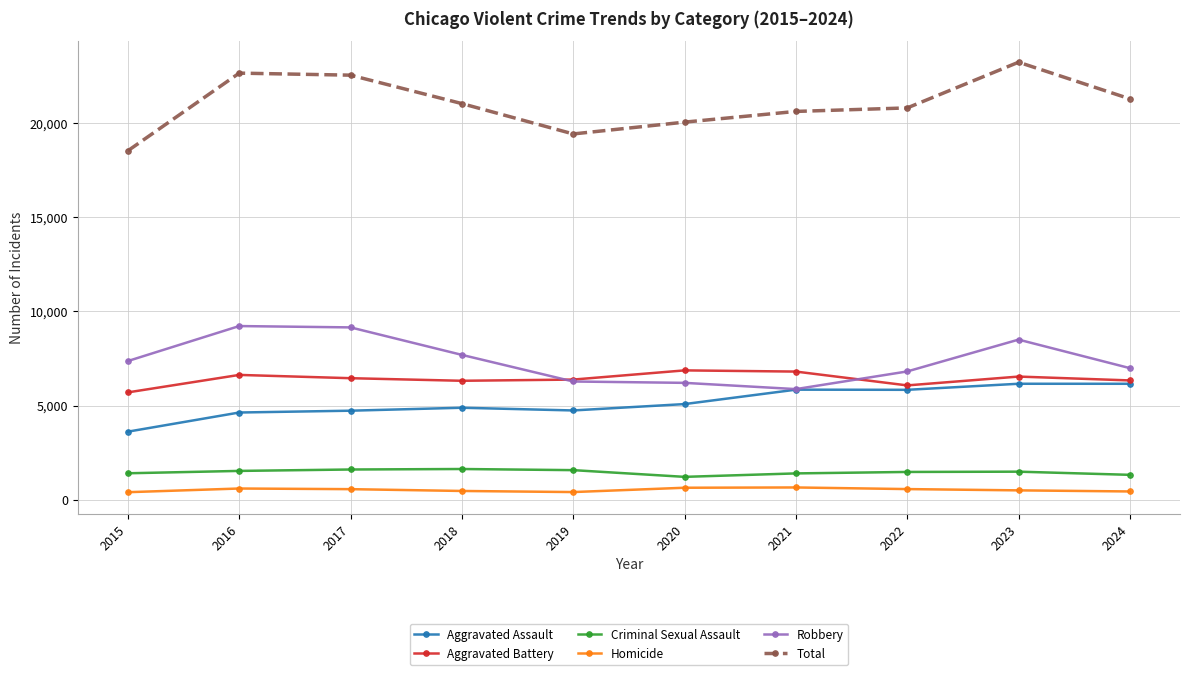

Which series has the largest total across all categories?

Total